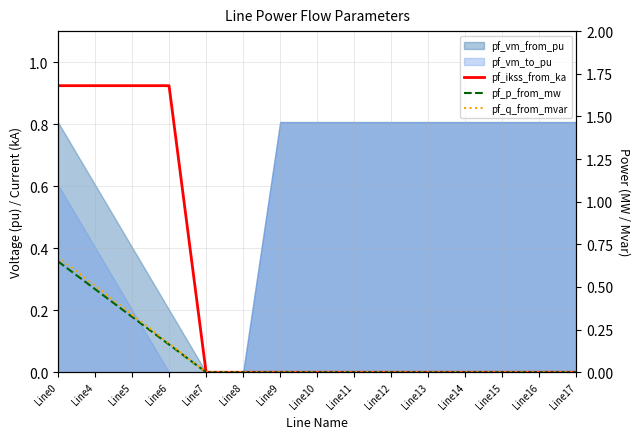

True or false: pf_q_from_mvar and pf_ikss_from_ka cross at least once.

True